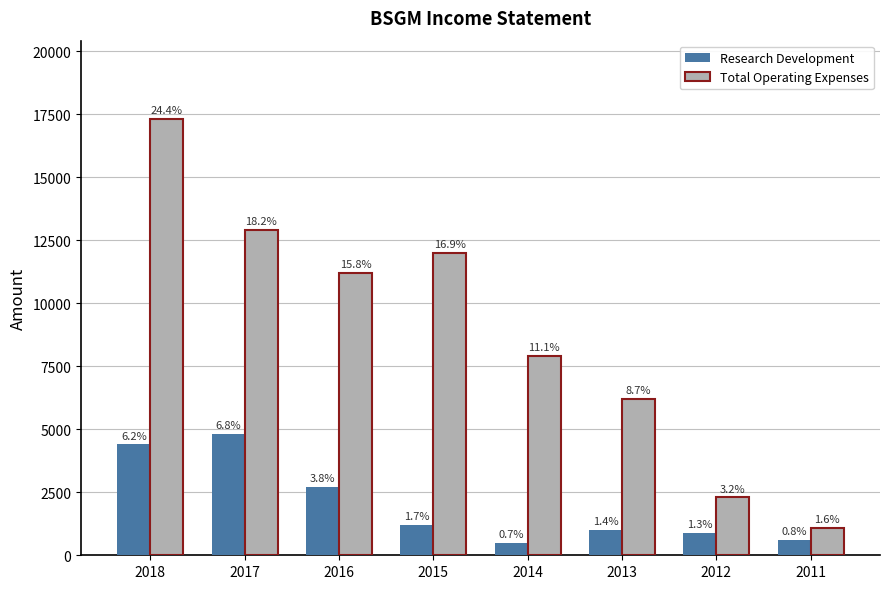

Reading left to right, transcribe all the data shown in this chart.

Research Development: 2018=4400	2017=4800	2016=2700	2015=1200	2014=500	2013=1000	2012=900	2011=600
Total Operating Expenses: 2018=17300	2017=12900	2016=11200	2015=12000	2014=7900	2013=6200	2012=2300	2011=1100